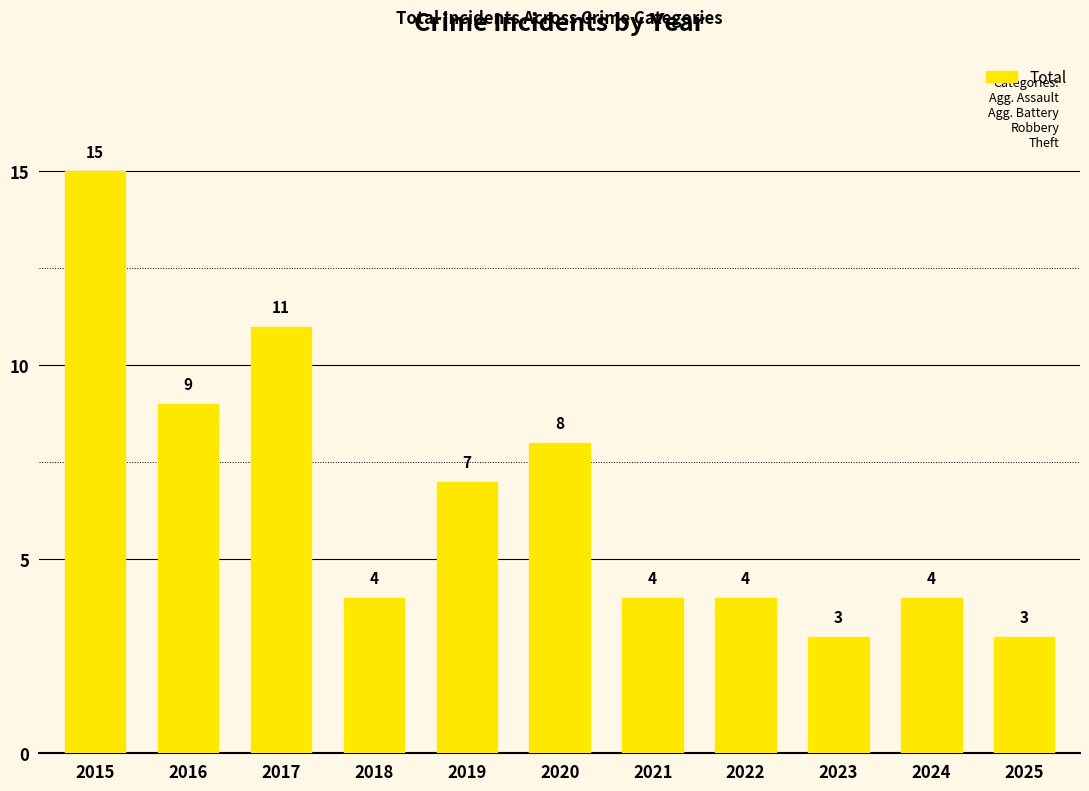

Approximately how many times larger is the value at 2017 compared to 2025?

3.7